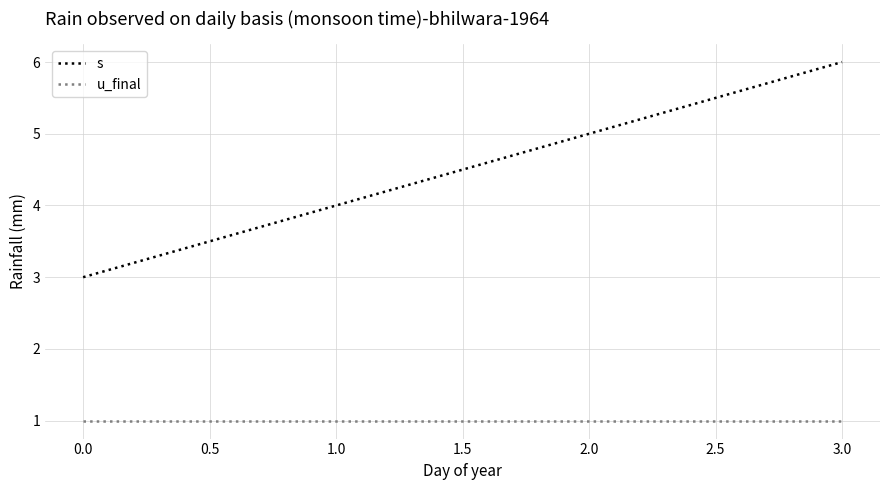

Is the value of s at 3.0 greater than the value of u_final at 2.0?

Yes